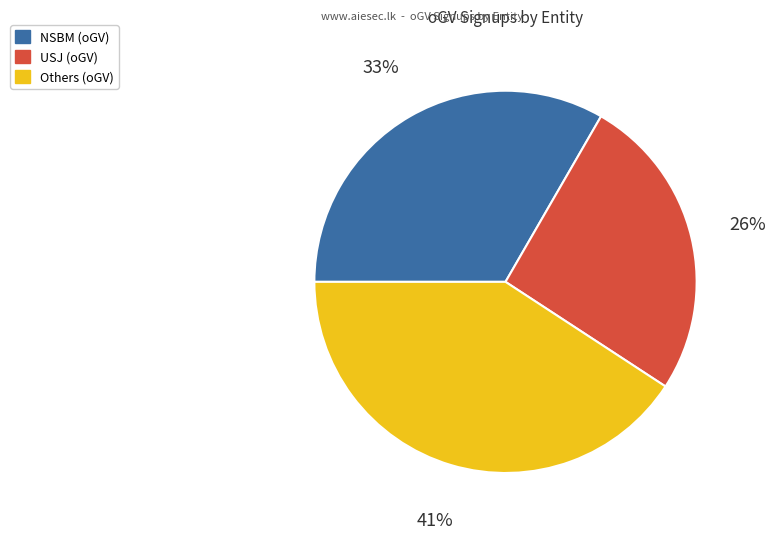

Does any single category account for the majority?

No